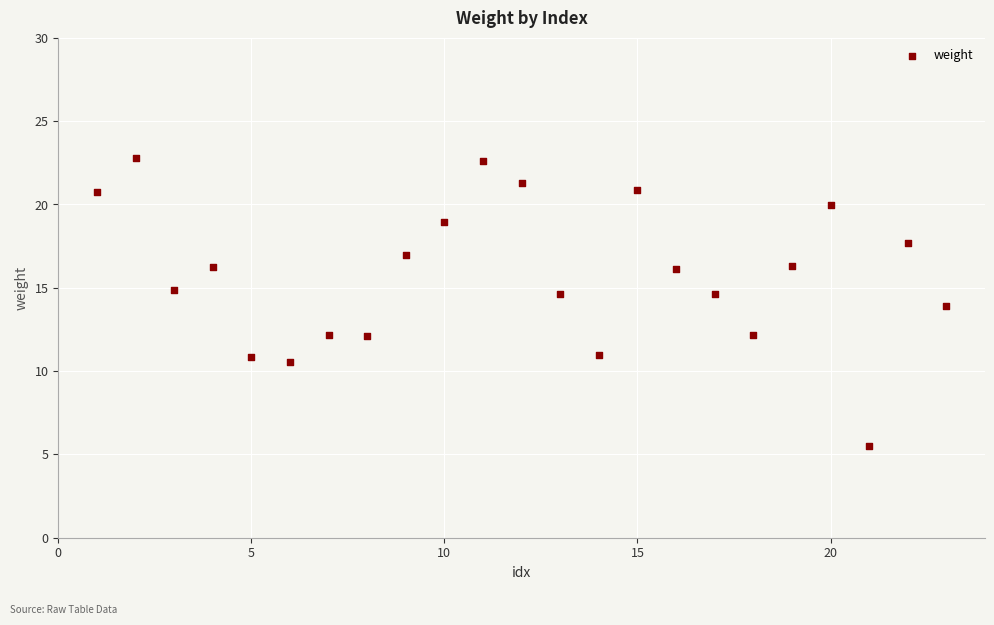

What is the range of X values (max minus min)?

22.0